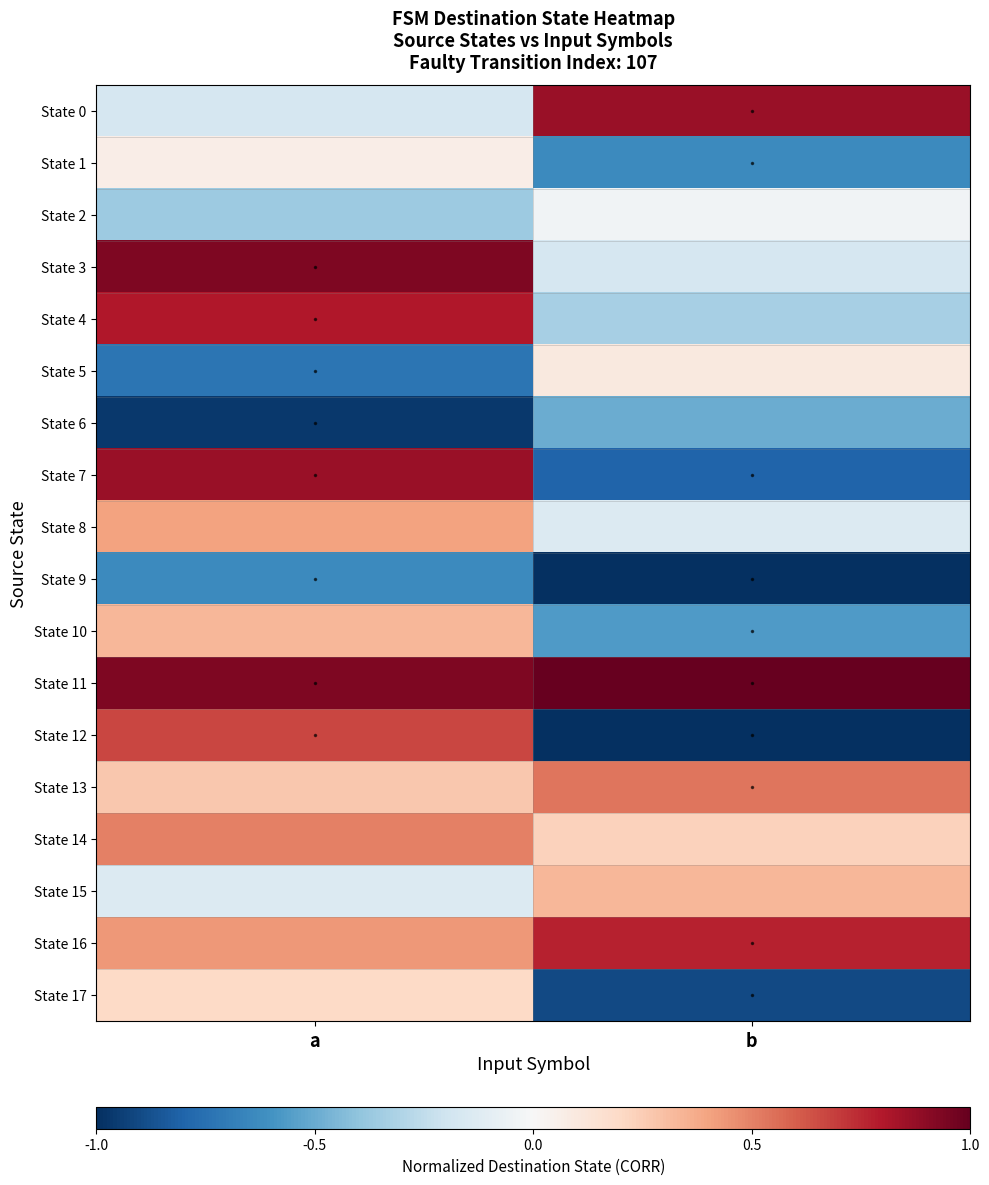

How many series are shown in this chart?

18